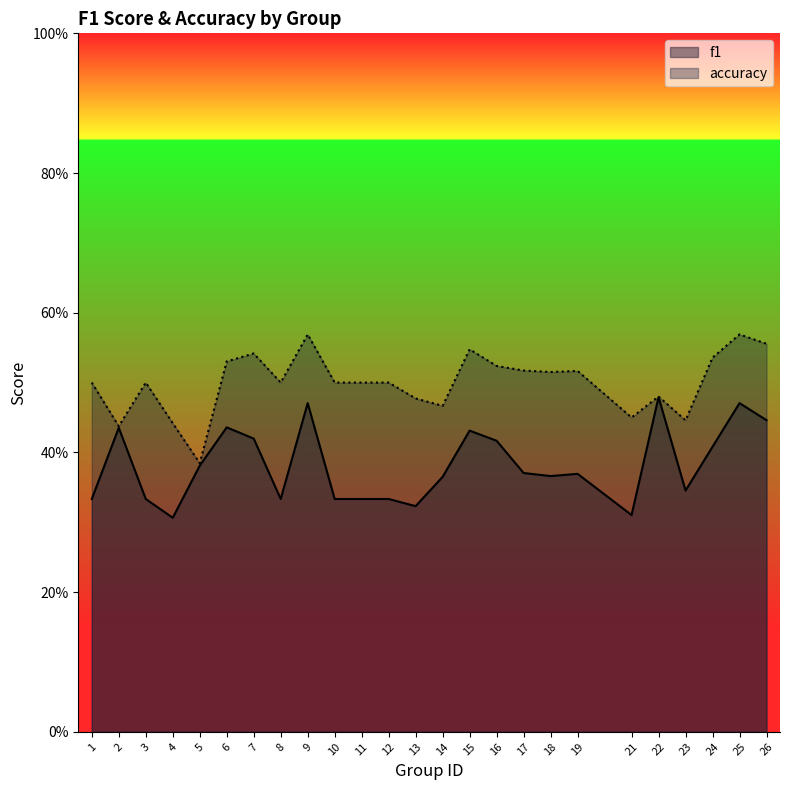

What is the difference between the maximum and second lowest values in the f1 series?

0.2